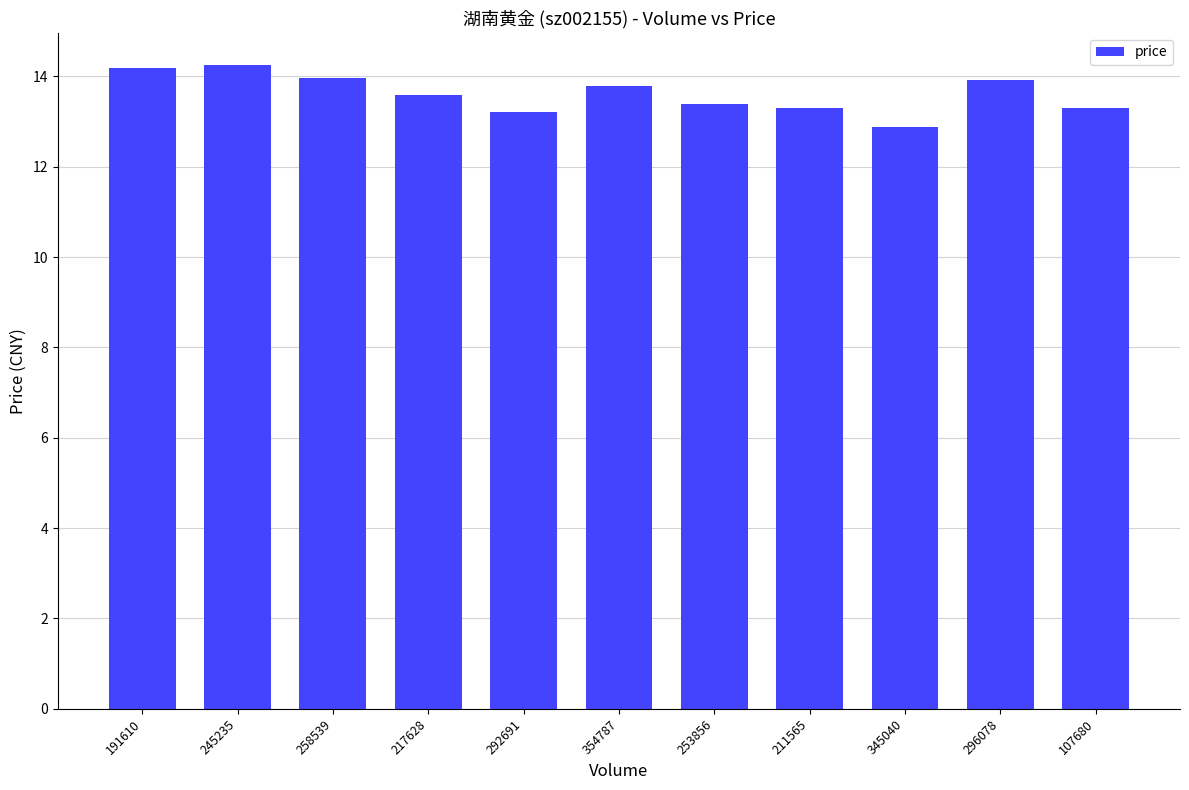

What is the sum of the values at 296078 and 211565?

27.2